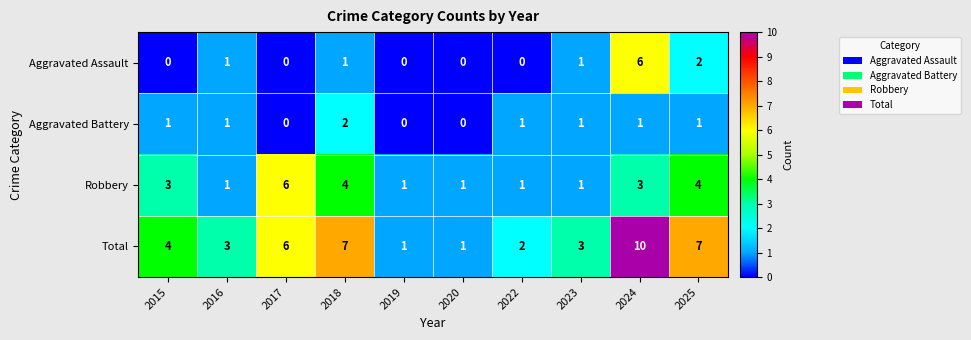

Which category has the highest value across all series?

2024